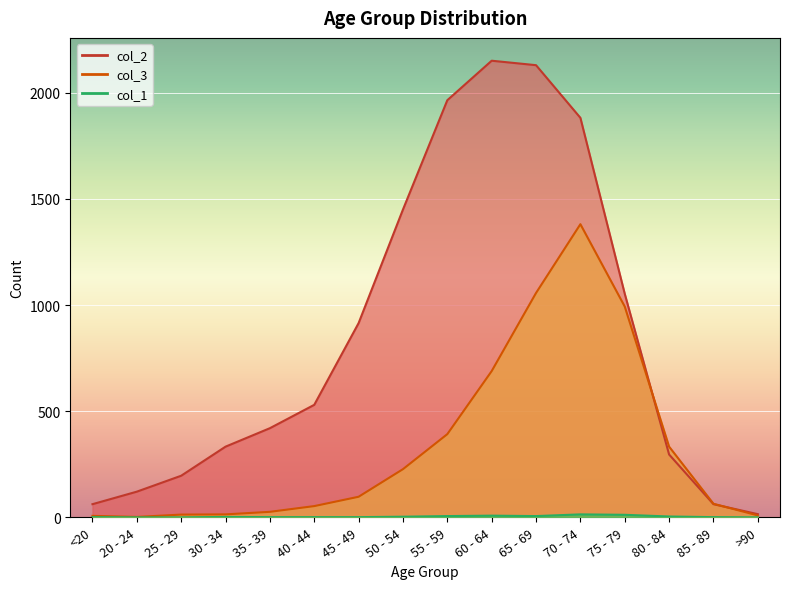

Reading right to left, list all the values displayed in this chart.

col_3: >90=9	85 - 89=64	80 - 84=333	75 - 79=993	70 - 74=1381	65 - 69=1057	60 - 64=689	55 - 59=392	50 - 54=227	45 - 49=97	40 - 44=53	35 - 39=26	30 - 34=14	25 - 29=13	20 - 24=2	<20=7
col_2: >90=15	85 - 89=62	80 - 84=296	75 - 79=1053	70 - 74=1882	65 - 69=2130	60 - 64=2151	55 - 59=1965	50 - 54=1450	45 - 49=915	40 - 44=530	35 - 39=420	30 - 34=333	25 - 29=196	20 - 24=121	<20=62
col_1: >90=0	85 - 89=1	80 - 84=4	75 - 79=12	70 - 74=14	65 - 69=6	60 - 64=8	55 - 59=6	50 - 54=3	45 - 49=1	40 - 44=1	35 - 39=1	30 - 34=2	25 - 29=0	20 - 24=0	<20=1